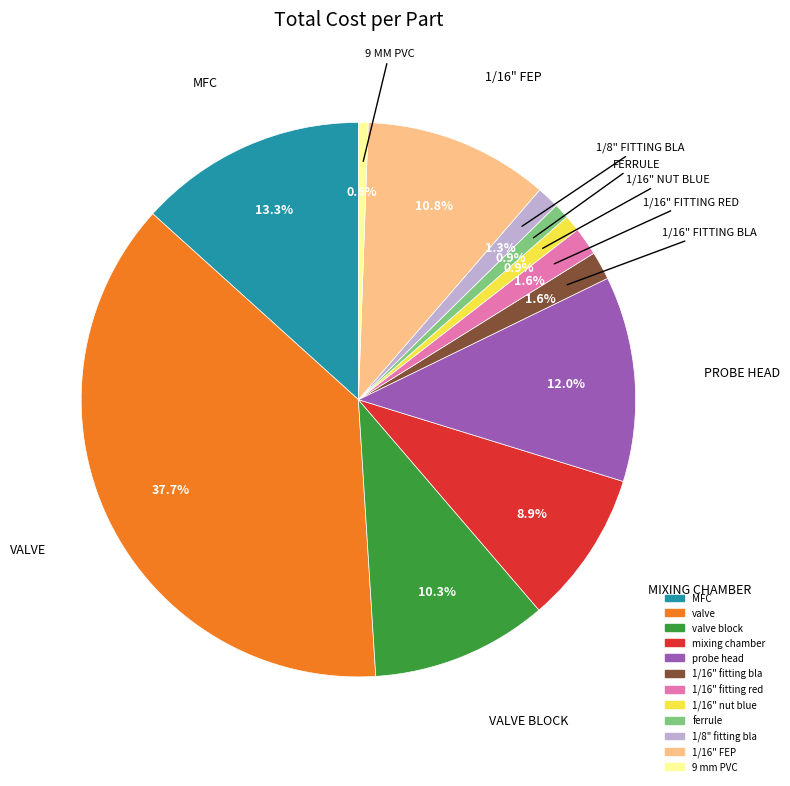

Is there a majority slice in this chart?

No